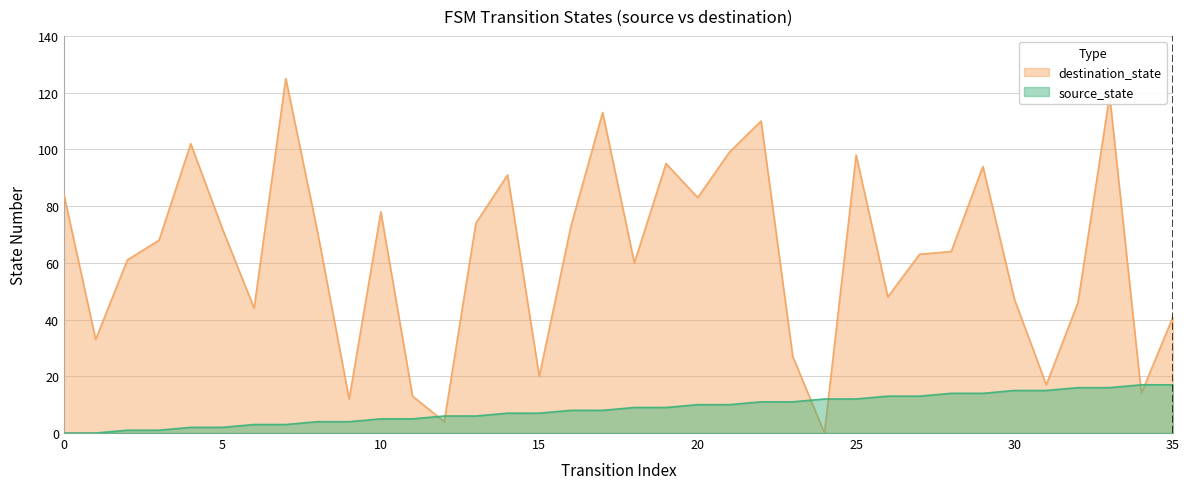

What is the value of the destination_state point at the 19th from the left?

60